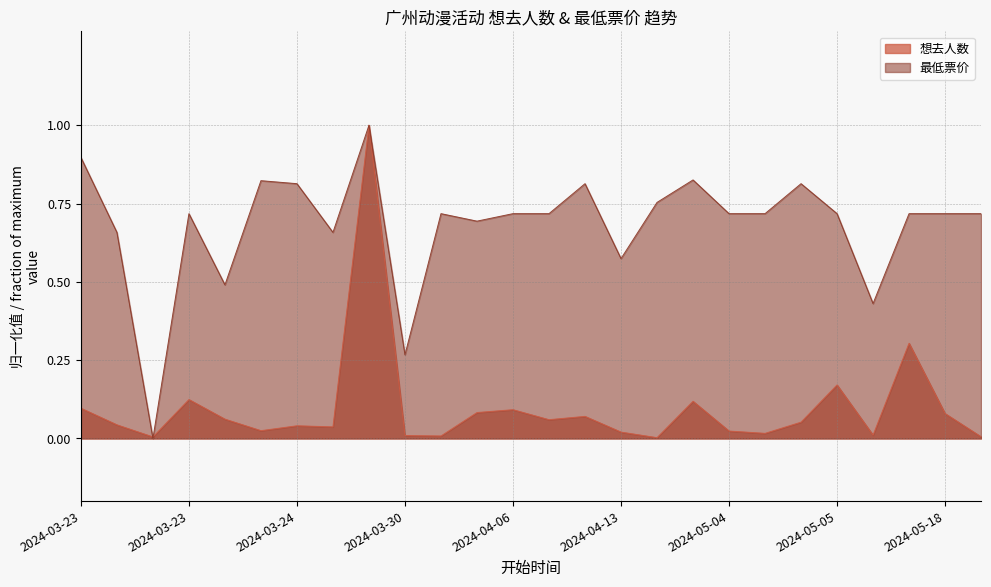

Rank the series by their maximum value, from lowest to highest.

想去人数, 最低票价